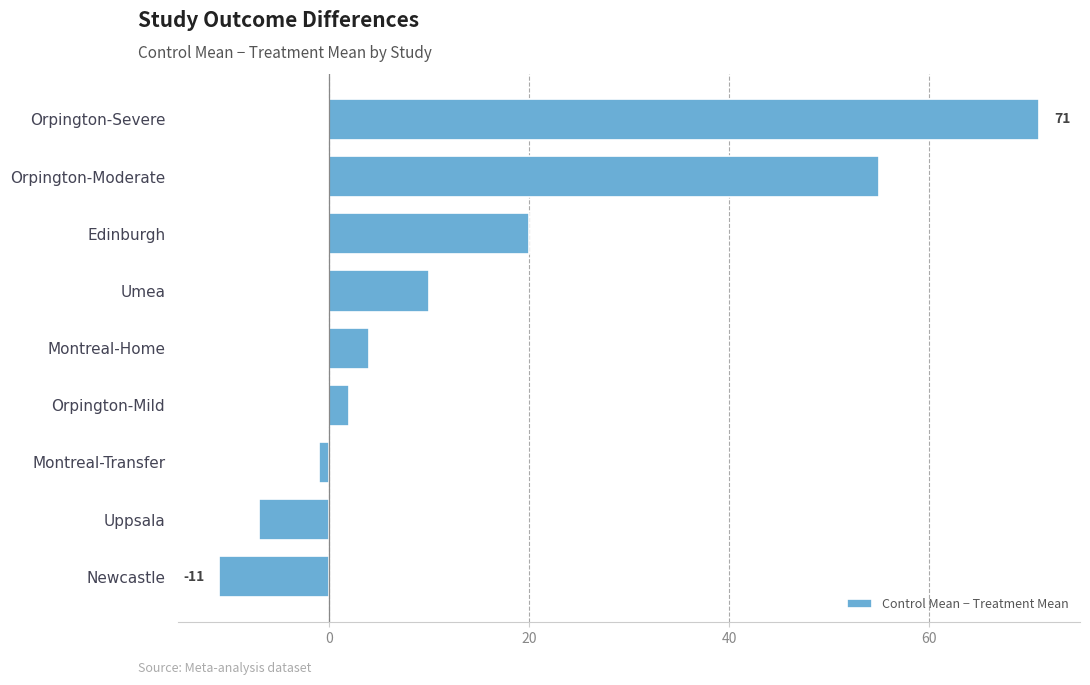

What is the maximum value shown in the chart?

71